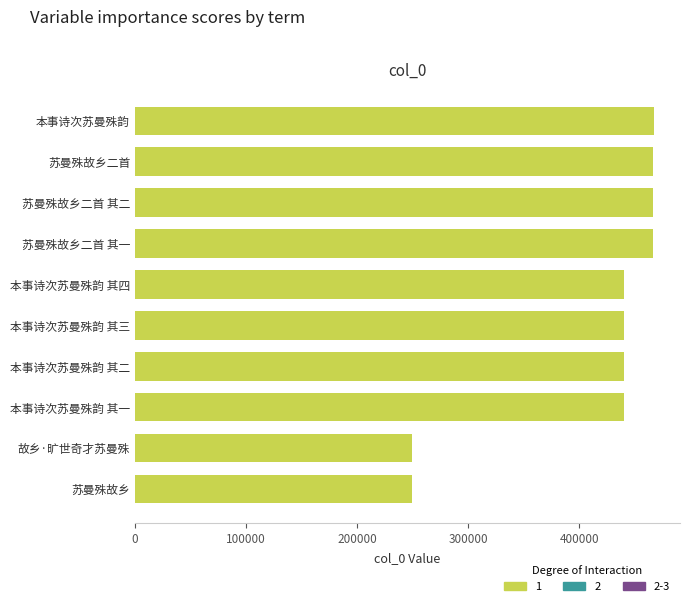

Approximately how many times larger is the value at 苏曼殊故乡二首 其二 compared to 故乡·旷世奇才苏曼殊?

1.9